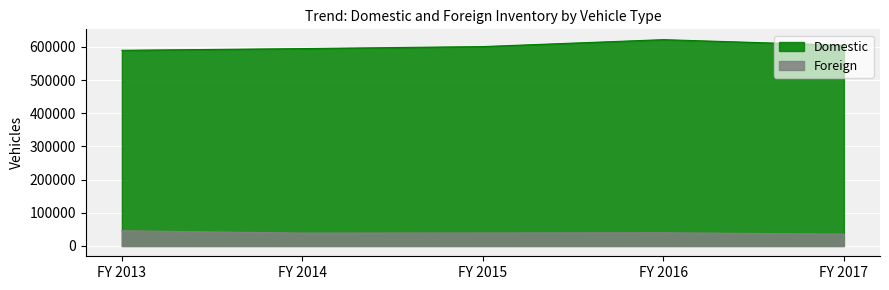

Is it true that Foreign equals 31098 at FY 2013?

False